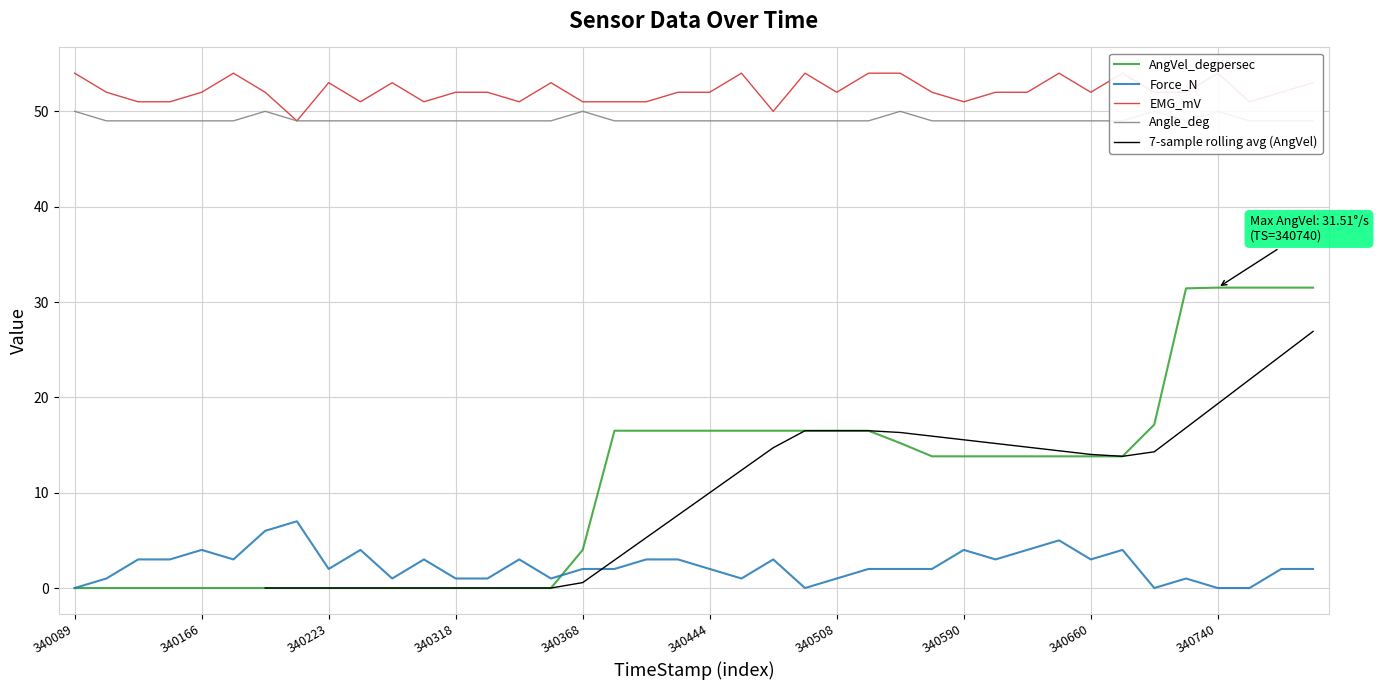

Reading left to right, transcribe all the data shown in this chart.

AngVel_degpersec: 0.0	0.0	0.0	0.0	0.0	0.0	0.0	0.0	0.0	0.0	0.0	0.0	0.0	0.0	0.0	0.0	4.0	16.5	16.5	16.5	16.5	16.5	16.5	16.5	16.5	16.5	15.2	13.8	13.8	13.8	13.8	13.8	13.8	13.8	17.1	31.4	31.5	31.5	31.5	31.5
Force_N: 0.0	1.0	3.0	3.0	4.0	3.0	6.0	7.0	2.0	4.0	1.0	3.0	1.0	1.0	3.0	1.0	2.0	2.0	3.0	3.0	2.0	1.0	3.0	0.0	1.0	2.0	2.0	2.0	4.0	3.0	4.0	5.0	3.0	4.0	0.0	1.0	0.0	0.0	2.0	2.0
EMG_mV: 54.0	52.0	51.0	51.0	52.0	54.0	52.0	49.0	53.0	51.0	53.0	51.0	52.0	52.0	51.0	53.0	51.0	51.0	51.0	52.0	52.0	54.0	50.0	54.0	52.0	54.0	54.0	52.0	51.0	52.0	52.0	54.0	52.0	54.0	52.0	52.0	54.0	51.0	52.0	53.0
Angle_deg: 50.0	49.0	49.0	49.0	49.0	49.0	50.0	49.0	49.0	49.0	49.0	49.0	49.0	49.0	49.0	49.0	50.0	49.0	49.0	49.0	49.0	49.0	49.0	49.0	49.0	49.0	50.0	49.0	49.0	49.0	49.0	49.0	49.0	49.0	50.0	49.0	50.0	49.0	49.0	49.0